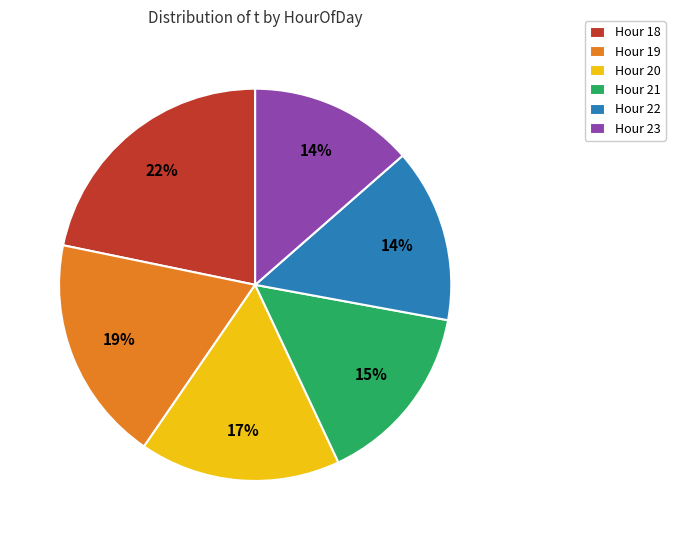

Which has a higher value, Hour 20 or Hour 21?

Hour 20